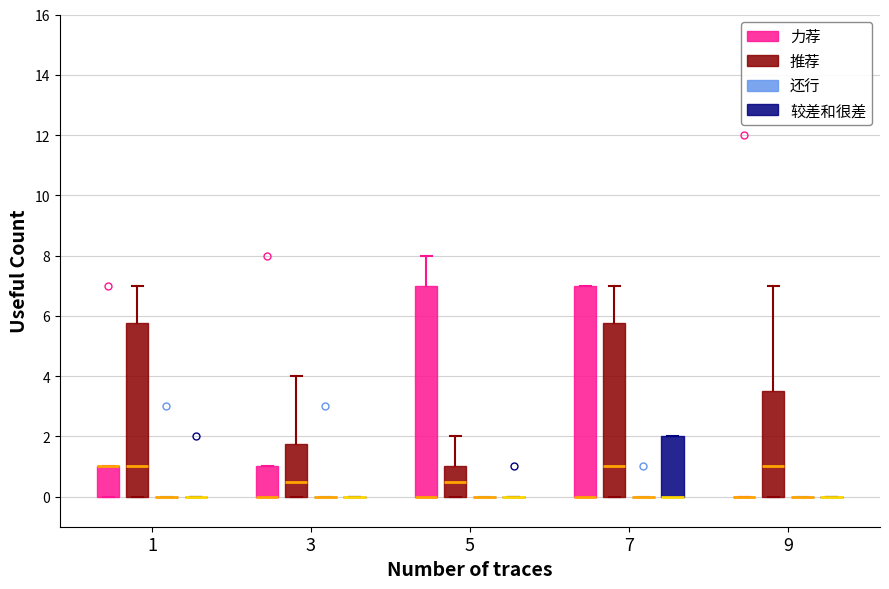

Where is the lower edge of the box for 7 (较差和很差) on the y-axis? The values are not printed on the chart, so give them approximately, as read against the axis.

0.0